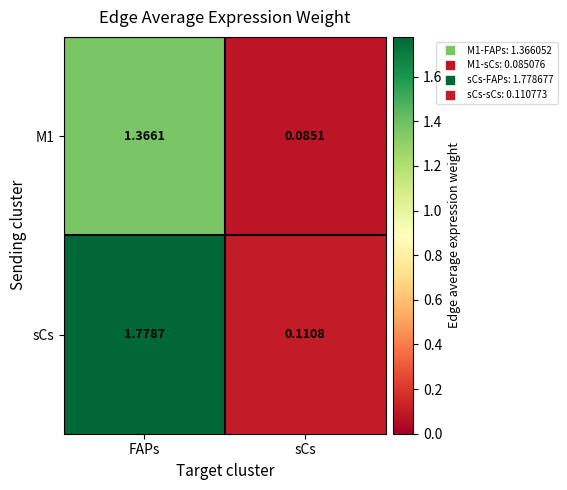

How many distinct data groups are displayed?

2